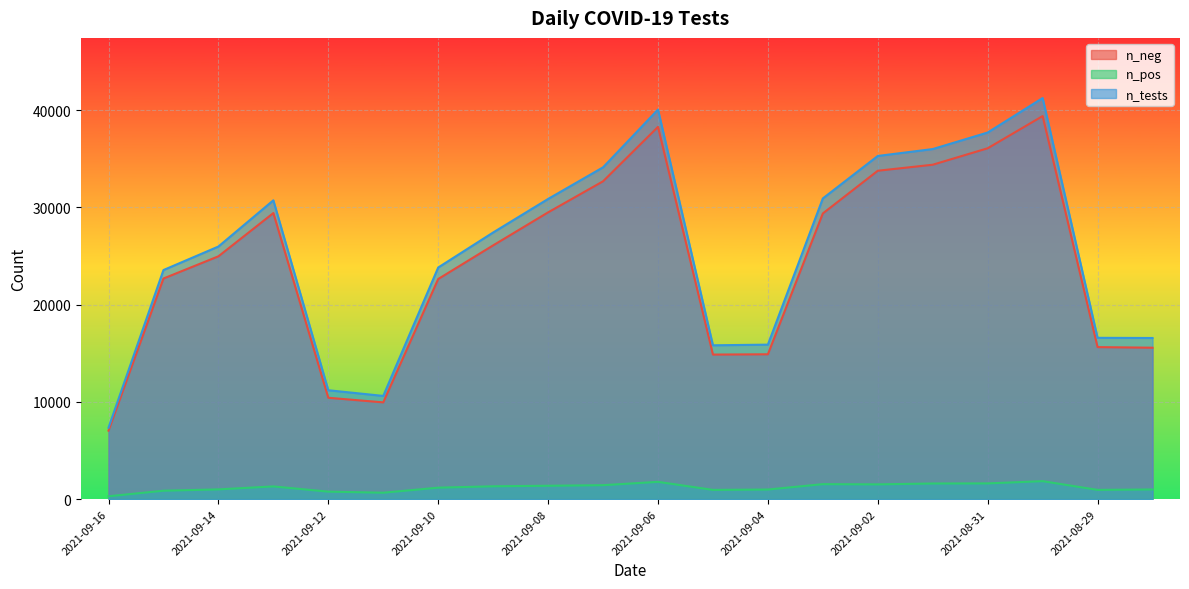

What is the maximum value shown in the chart?

41245